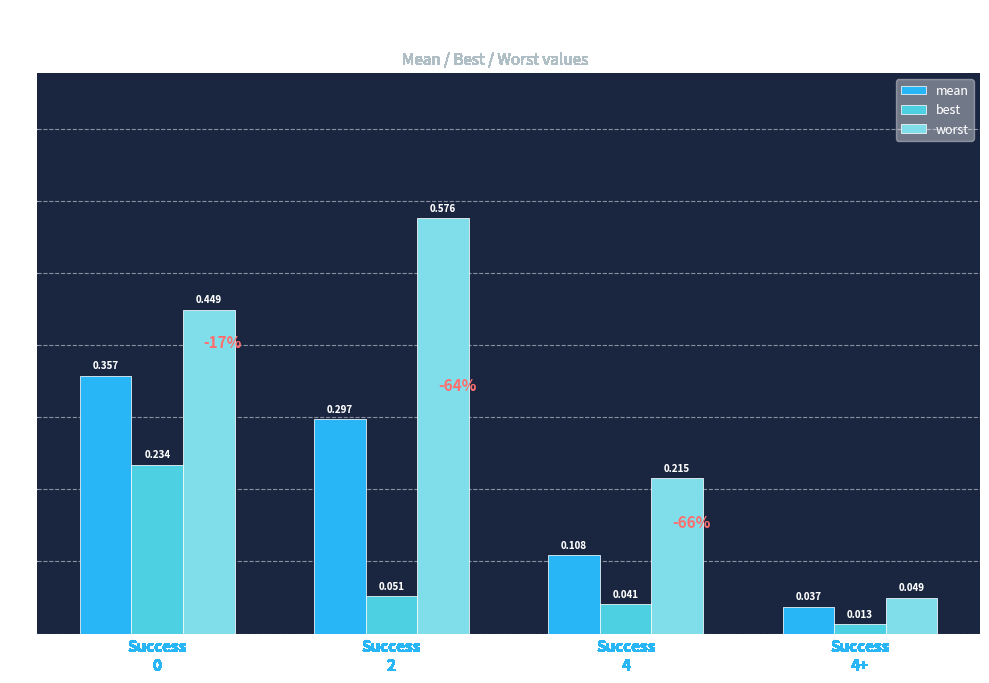

The value of mean at Success
0 is 0.6. True or false?

False